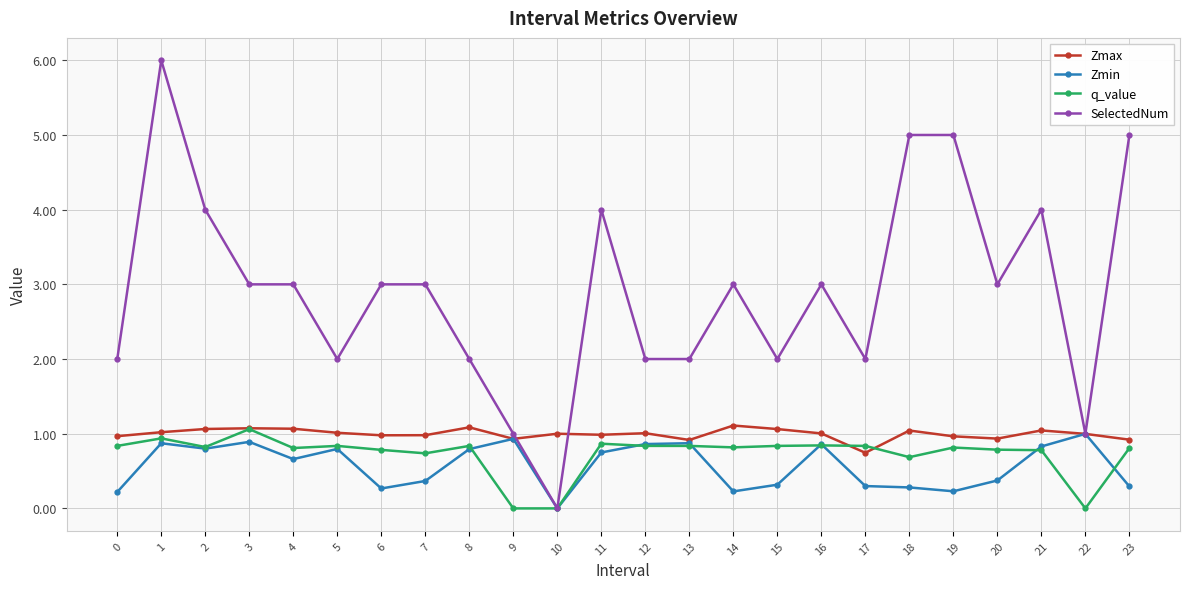

What is the average value of the Zmax series?

1.0